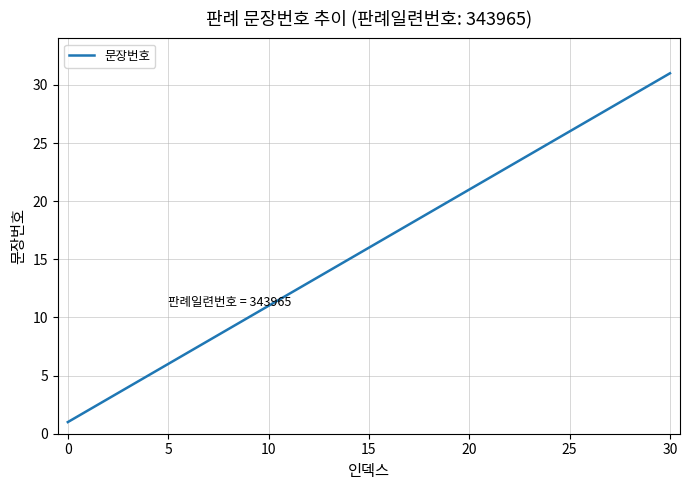

What is the difference between the maximum and minimum values?

30